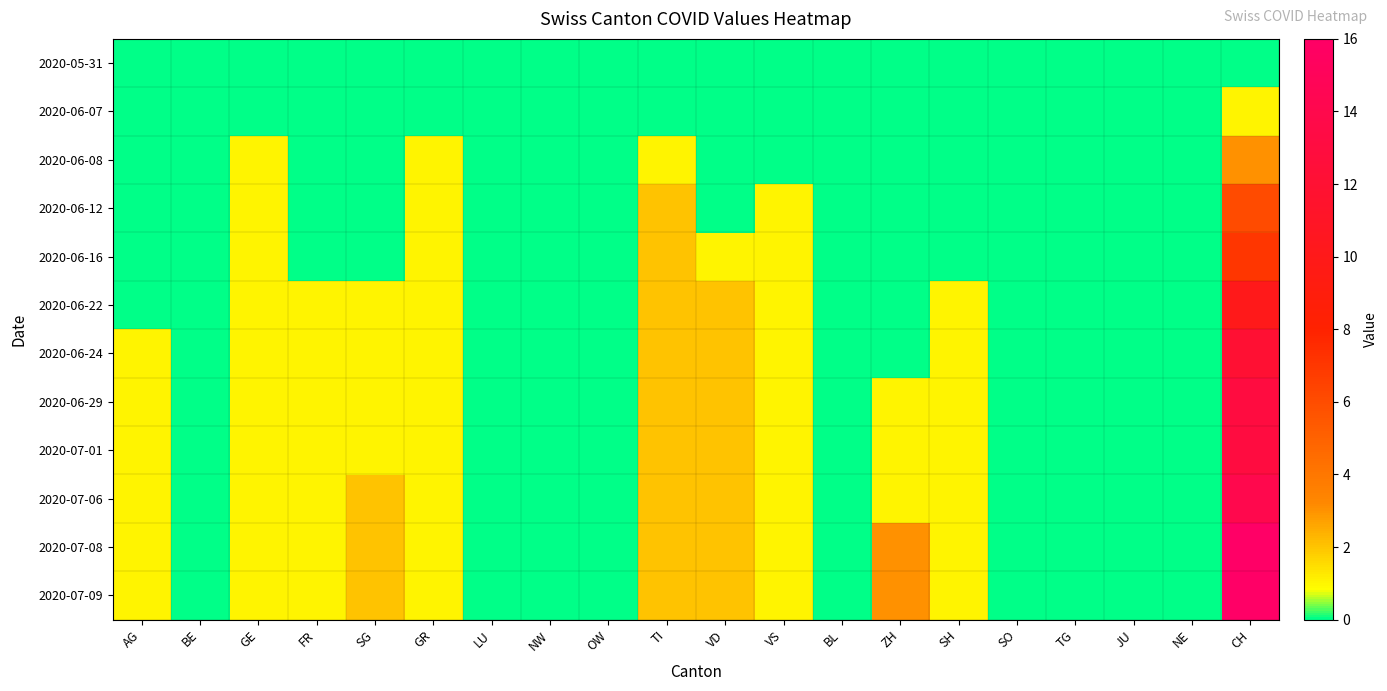

How many data points does each series have?

20